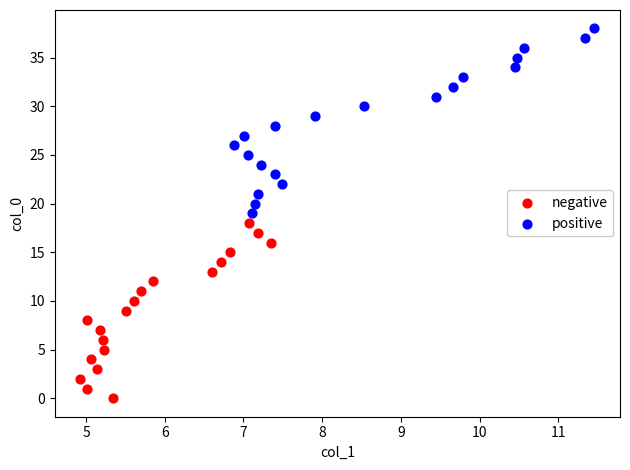

Which series contains the lowest Y value?

negative